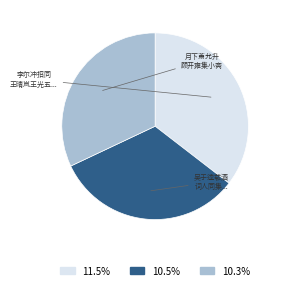

Does any single category account for the majority?

No